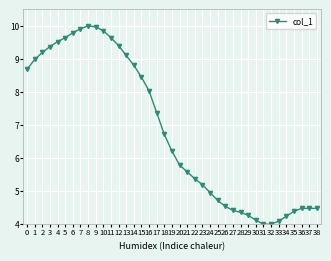

Does the chart have visible grid lines?

Yes